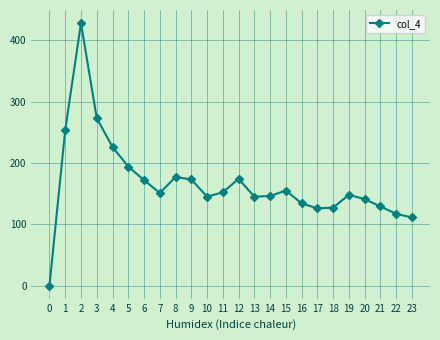

What is the difference between the values at 12 and 20?

33